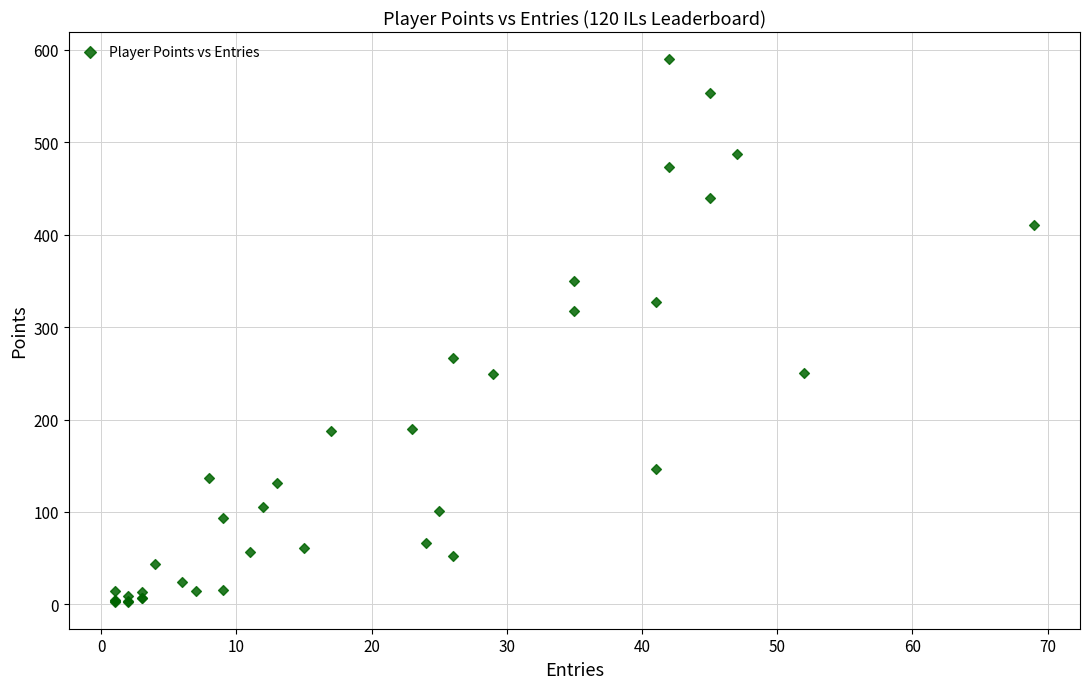

What Y value in the scatter plot is closest to 296?

318